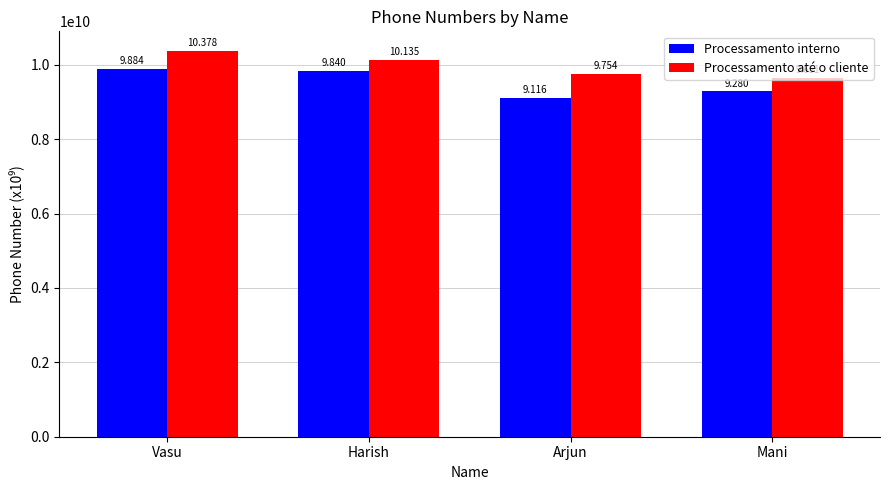

How many bars are there in total?

8